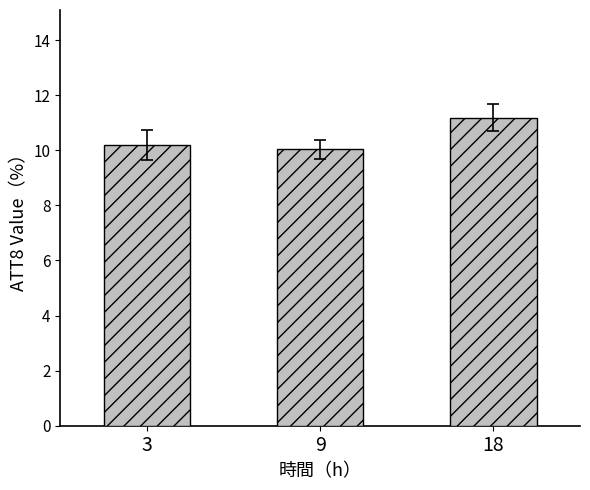

Count the number of data series in this chart.

1